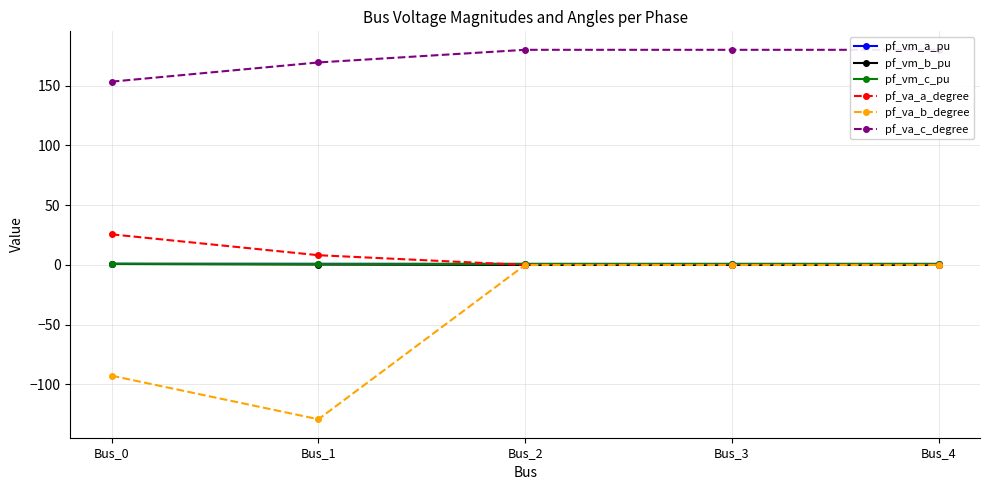

What is the value of the pf_va_c_degree point at the 2nd from the left?

169.4